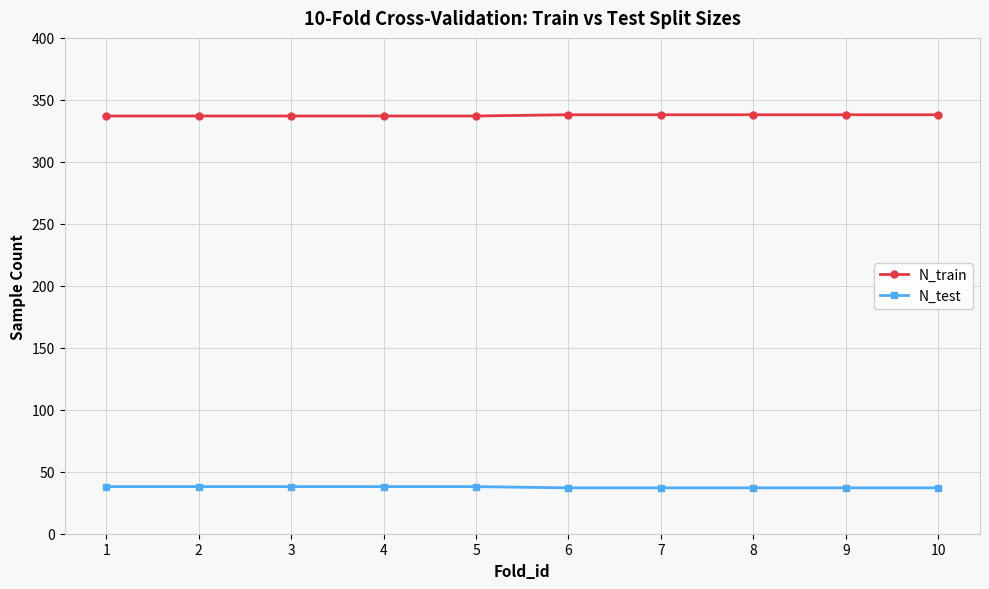

What is the maximum value shown in the chart?

338